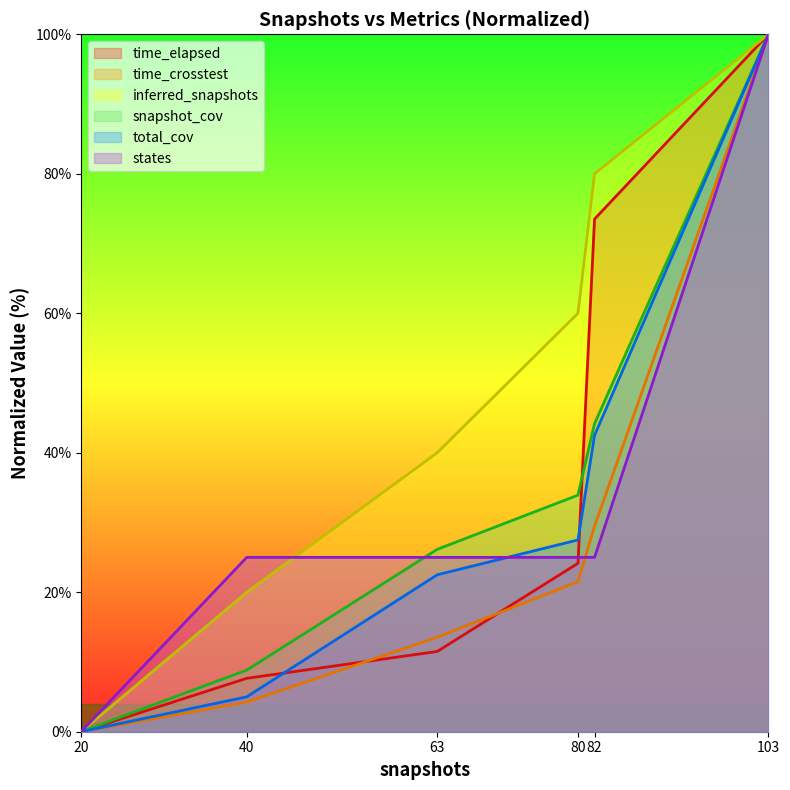

List the labels in order of states value, smallest first.

20, 40, 63, 80, 82, 103